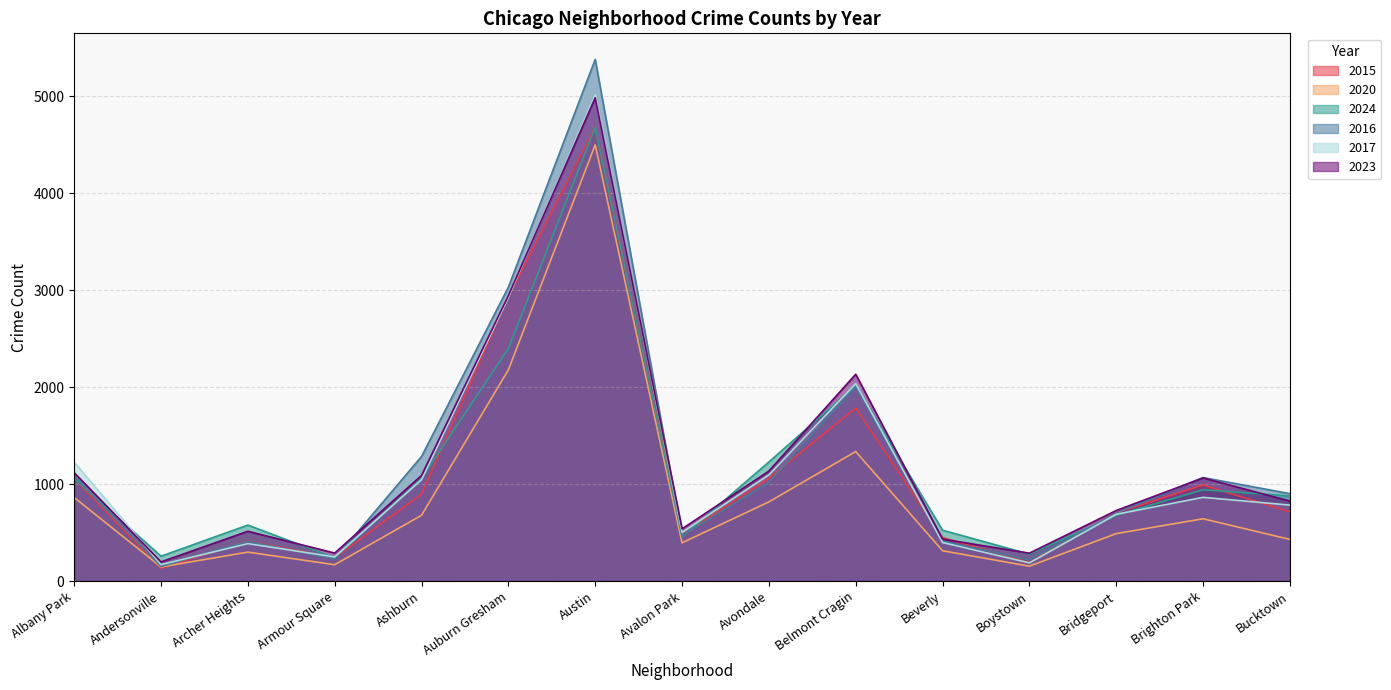

At which label does 2016 first exceed 901?

Albany Park